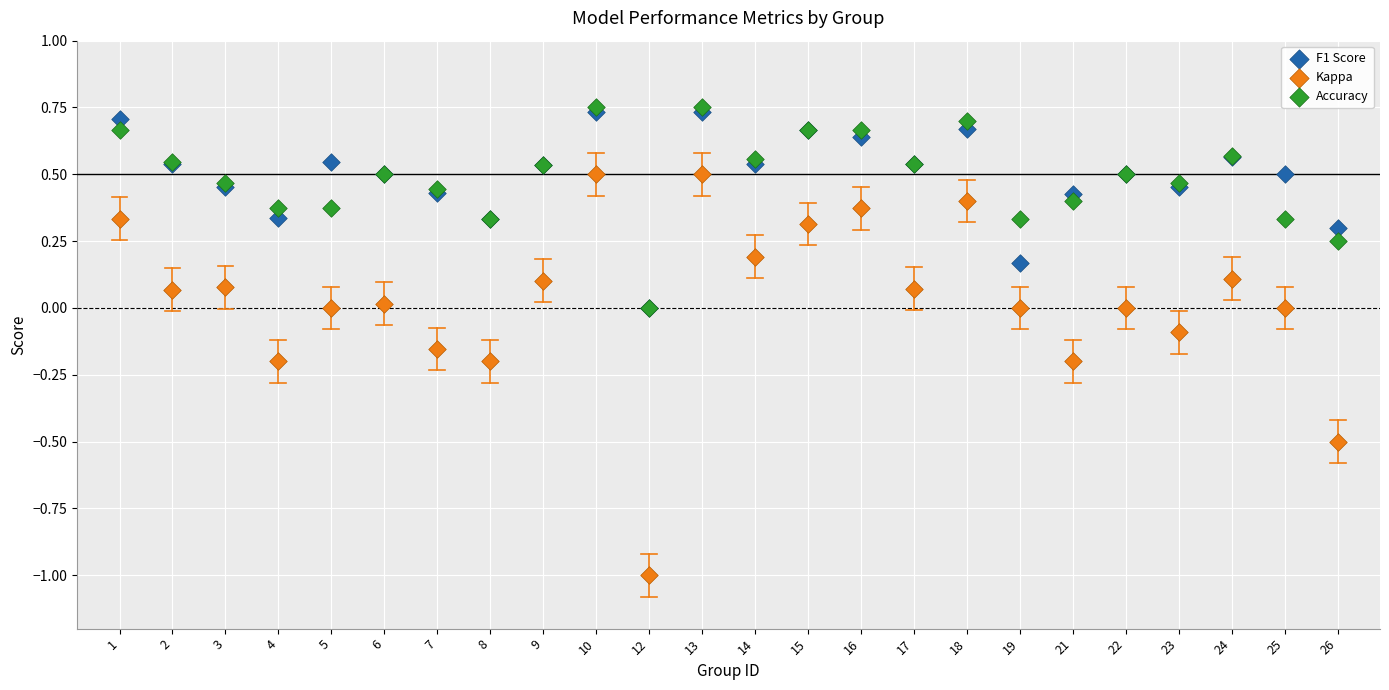

Which series has the largest Y range (max minus min)?

Kappa